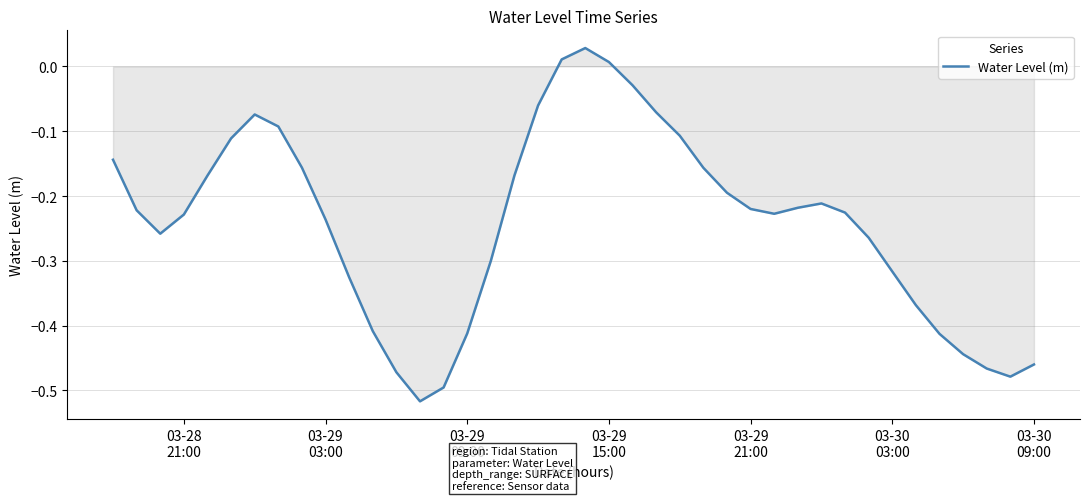

What is the difference between the maximum and minimum values?

0.5